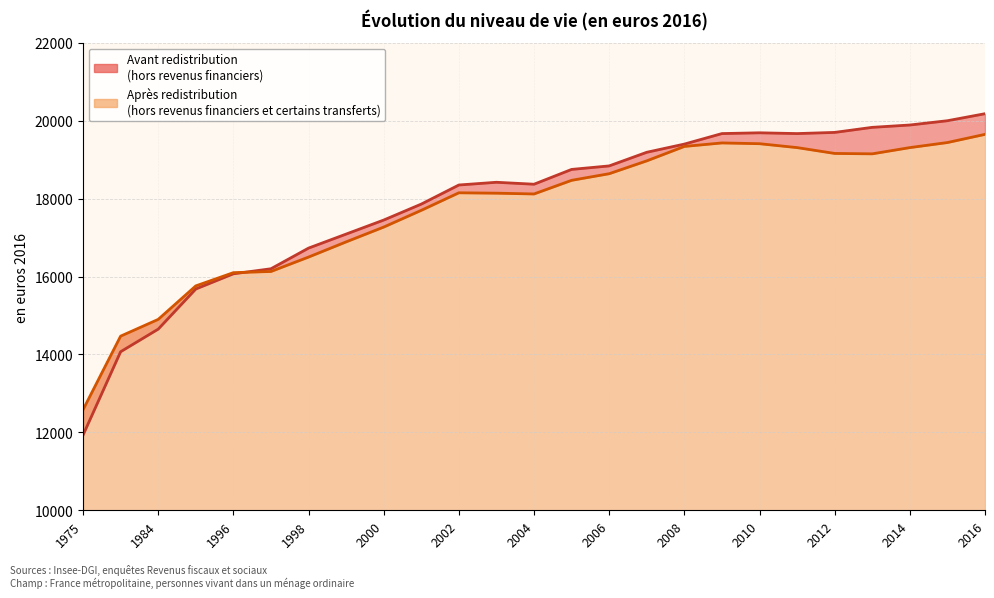

What is the highest value of the Avant redistribution series?

20180